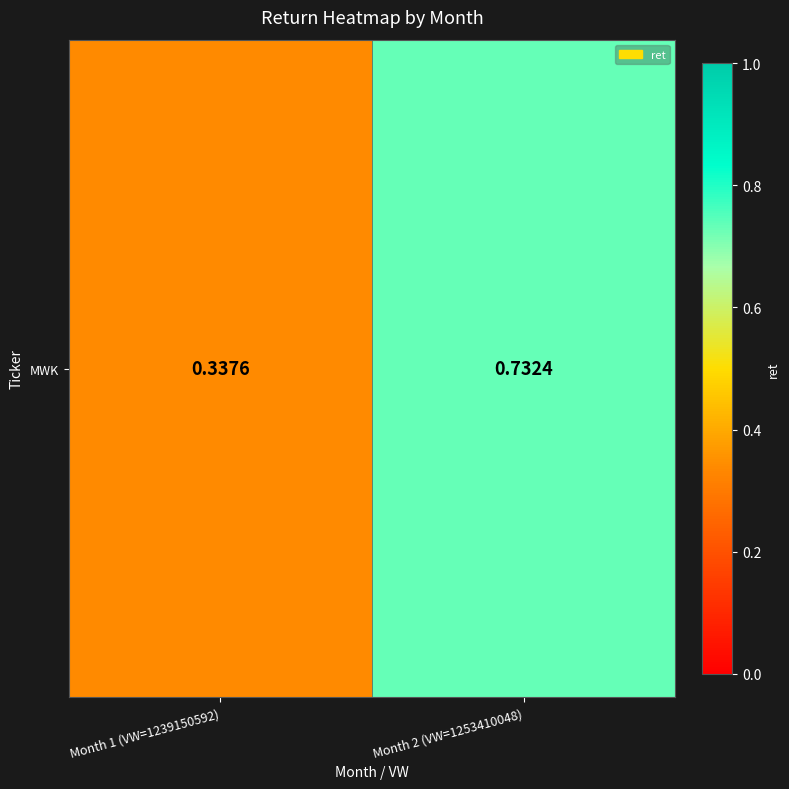

The chart shows a value of 0.1 at Month 1 (VW=1239150592). True or false?

False